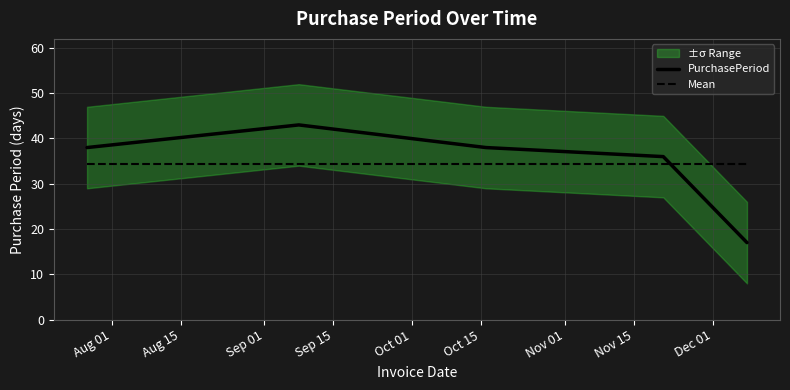

After their last crossing, which series has the higher values: PurchasePeriod or Mean?

Mean